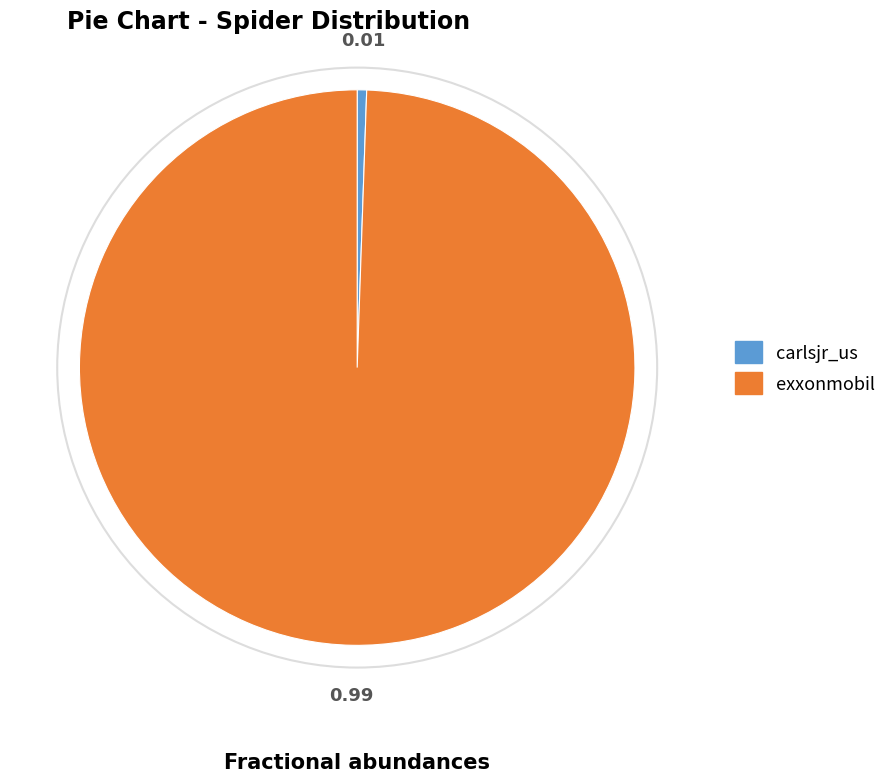

Which category accounts for the majority?

exxonmobil